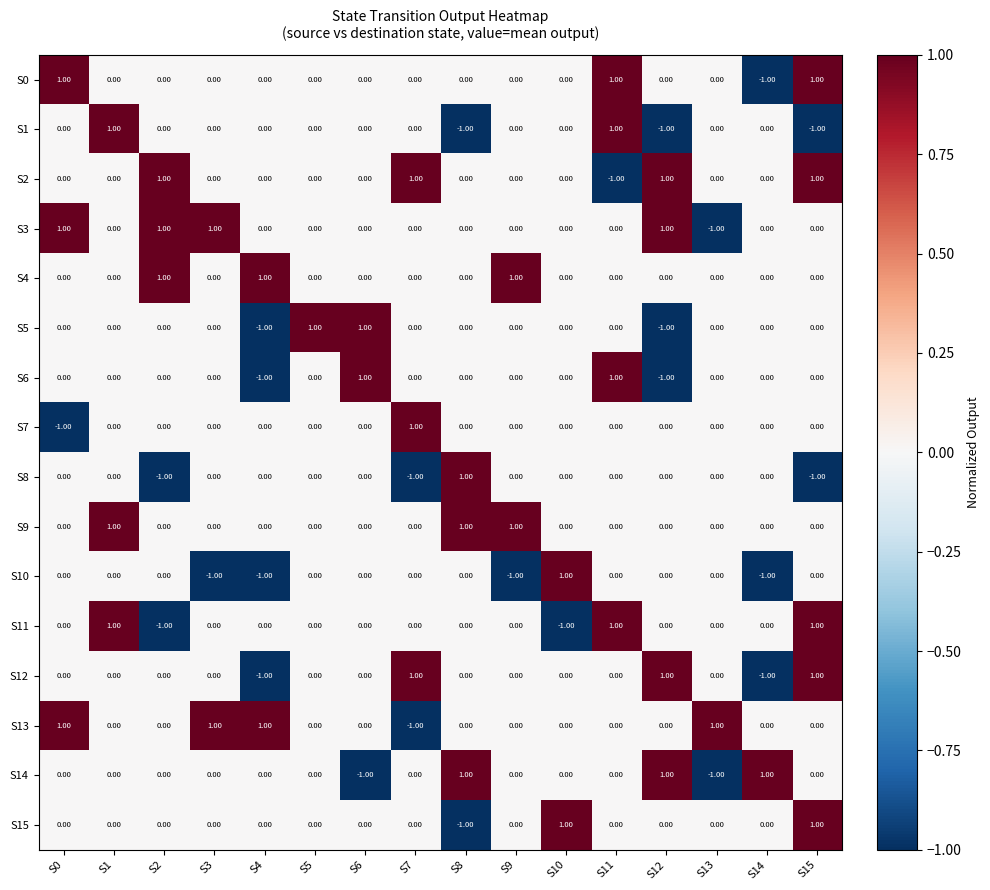

What is the sum of all S3 values?

3